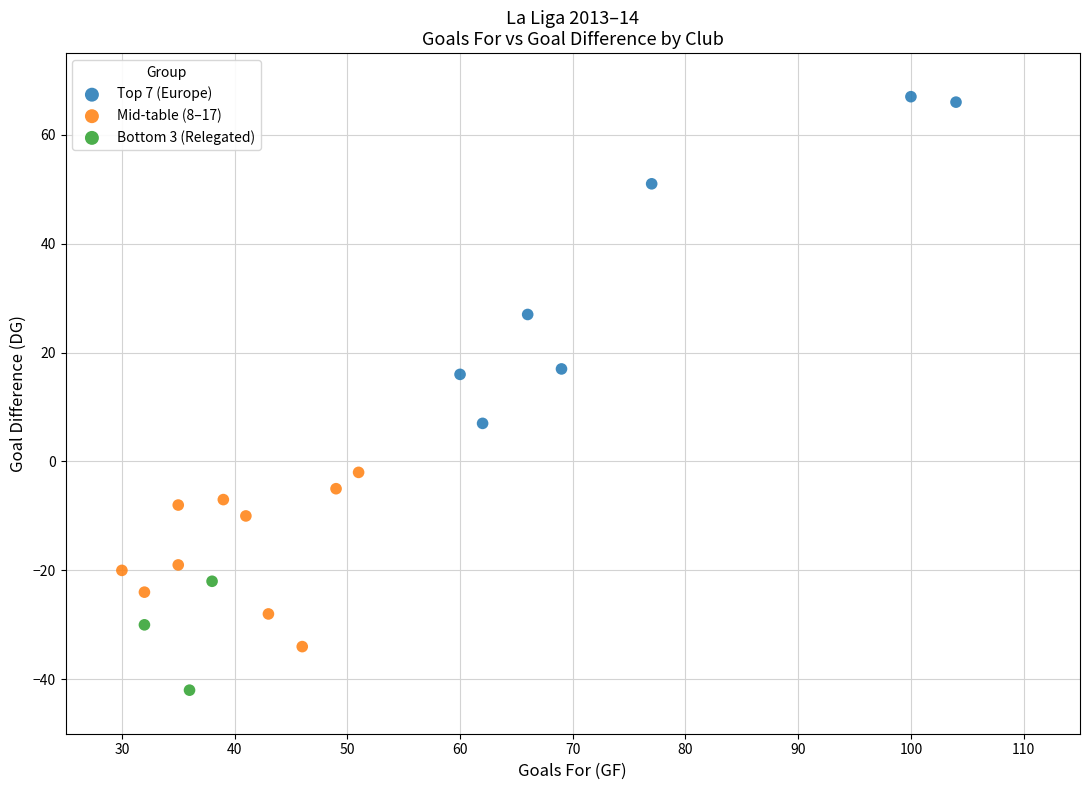

Which series contains the highest Y value?

Top 7 (Europe)